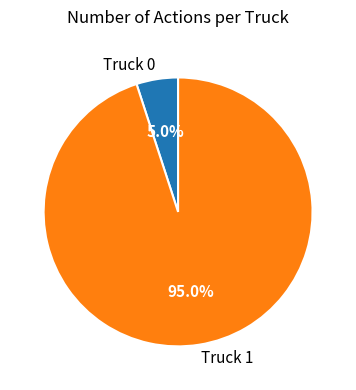

To the nearest percent, what percentage of the pie is Truck 0?

5%